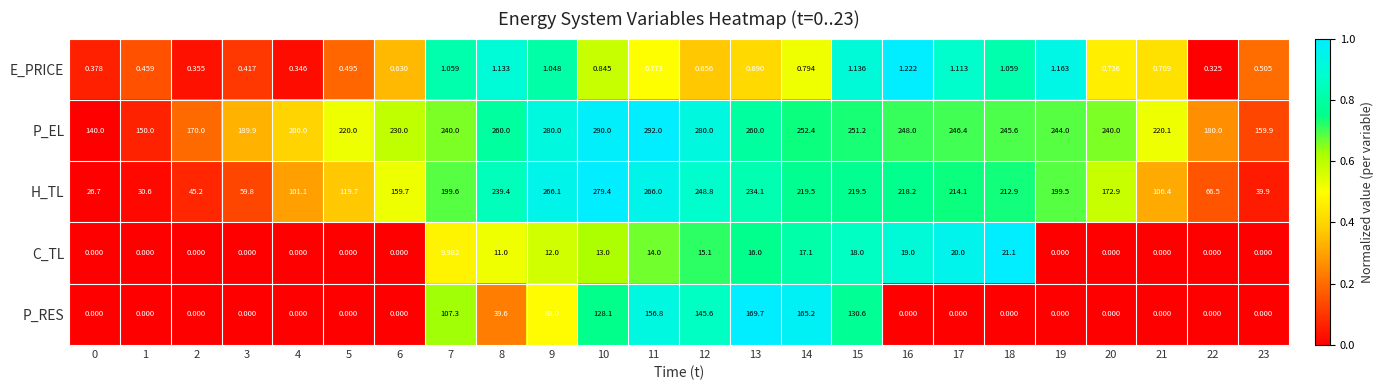

Which series has the largest total across all categories?

P_EL